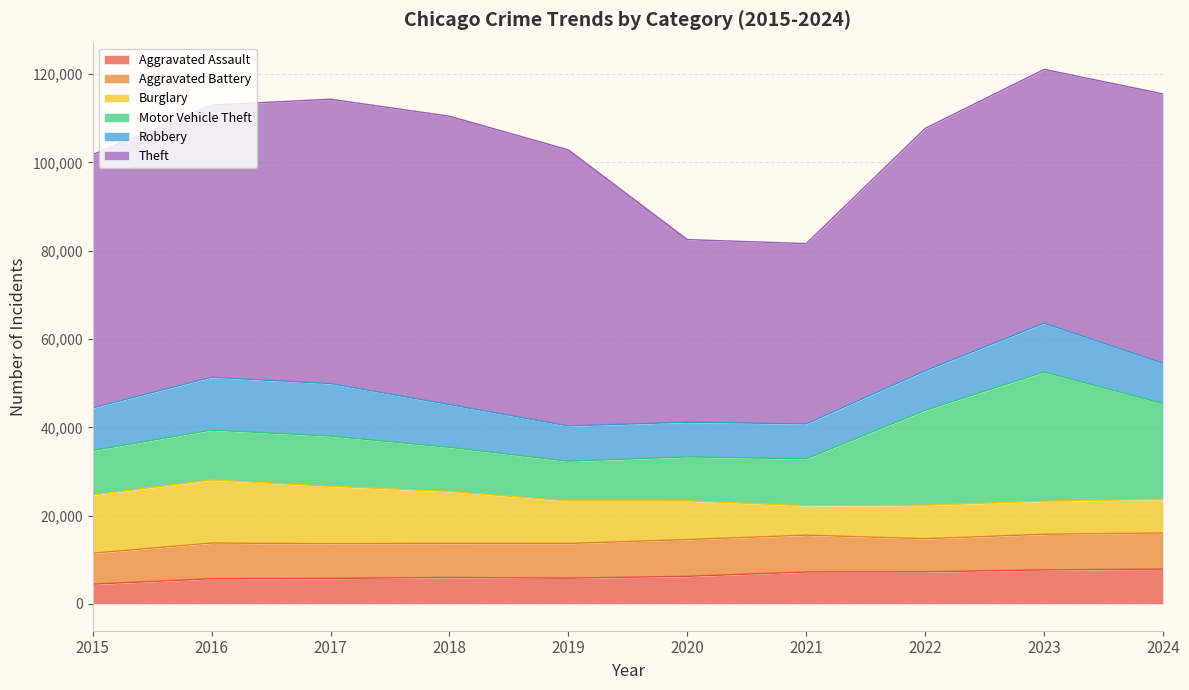

Reading left to right, extract all data points from this chart.

Aggravated Assault: 4480	5713	5793	6002	5841	6265	7242	7280	7711	7898
Aggravated Battery: 7019	8085	7845	7735	7858	8321	8346	7493	8077	8182
Burglary: 13184	14289	13001	11747	9638	8758	6661	7594	7480	7638
Motor Vehicle Theft: 10068	11285	11380	9985	8978	9959	10605	21466	29253	21656
Robbery: 9638	11960	11880	9681	7995	7855	7920	8964	11053	9124
Theft: 57352	61623	64386	65290	62497	41345	40819	54891	57471	60987